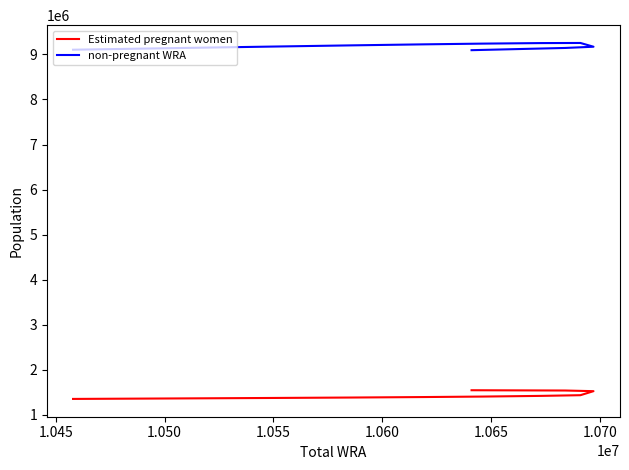

What is the difference between the second highest and second lowest values in the Estimated pregnant women series?

176180.1